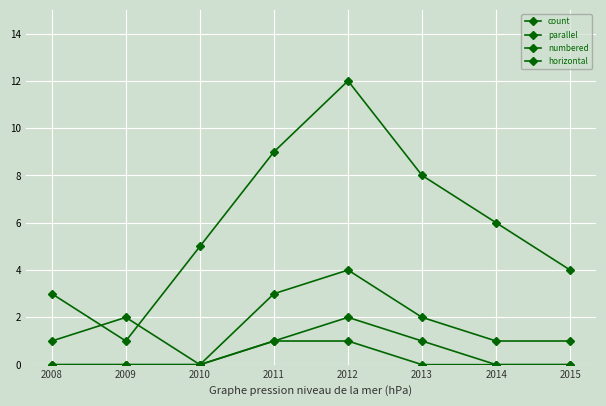

What is the average value of the count series?

6